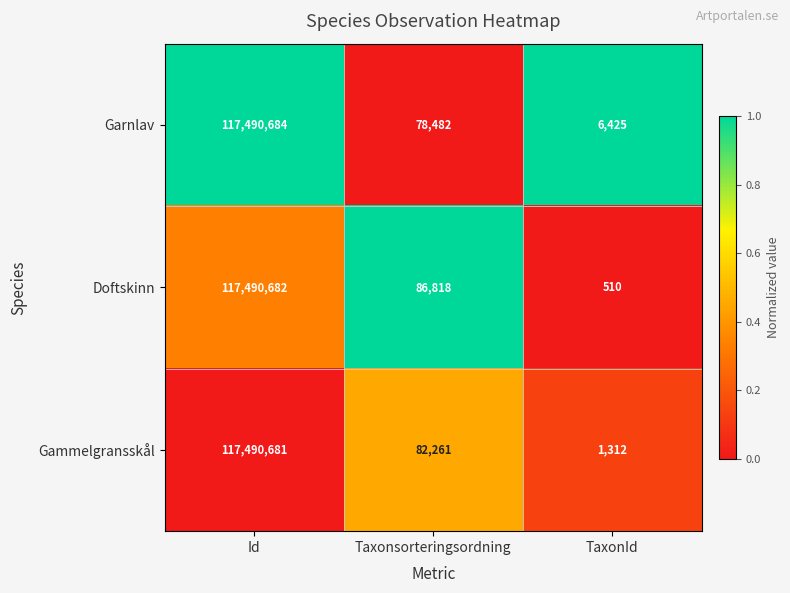

True or false: Garnlav has a value of 132342 at Taxonsorteringsordning.

False